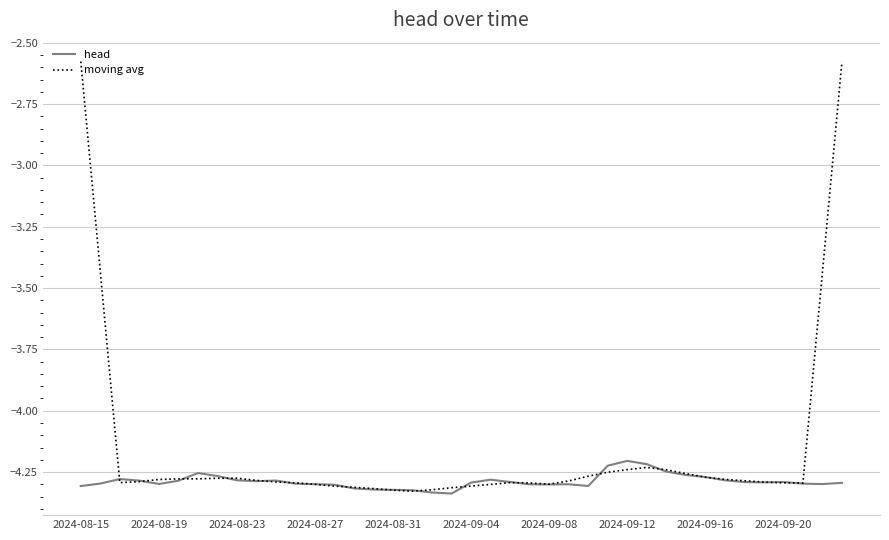

Which series has the largest total across all categories?

moving avg